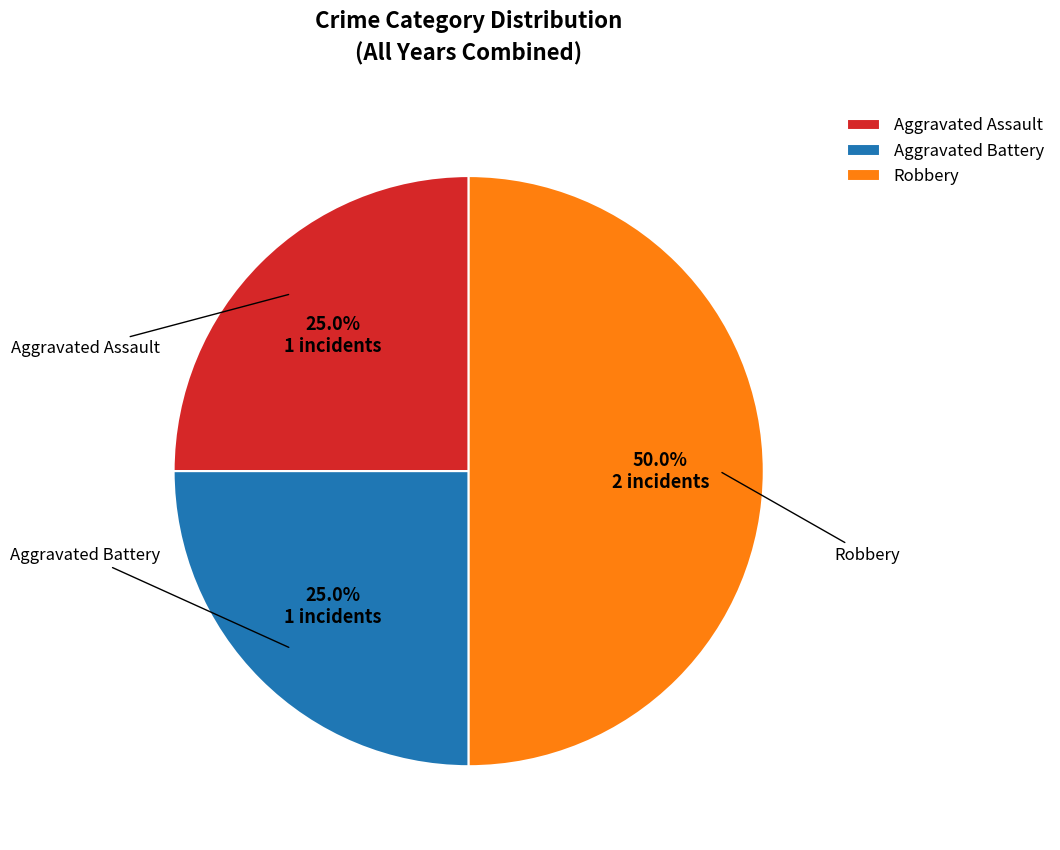

Between Aggravated Battery and Robbery, which is larger?

Robbery